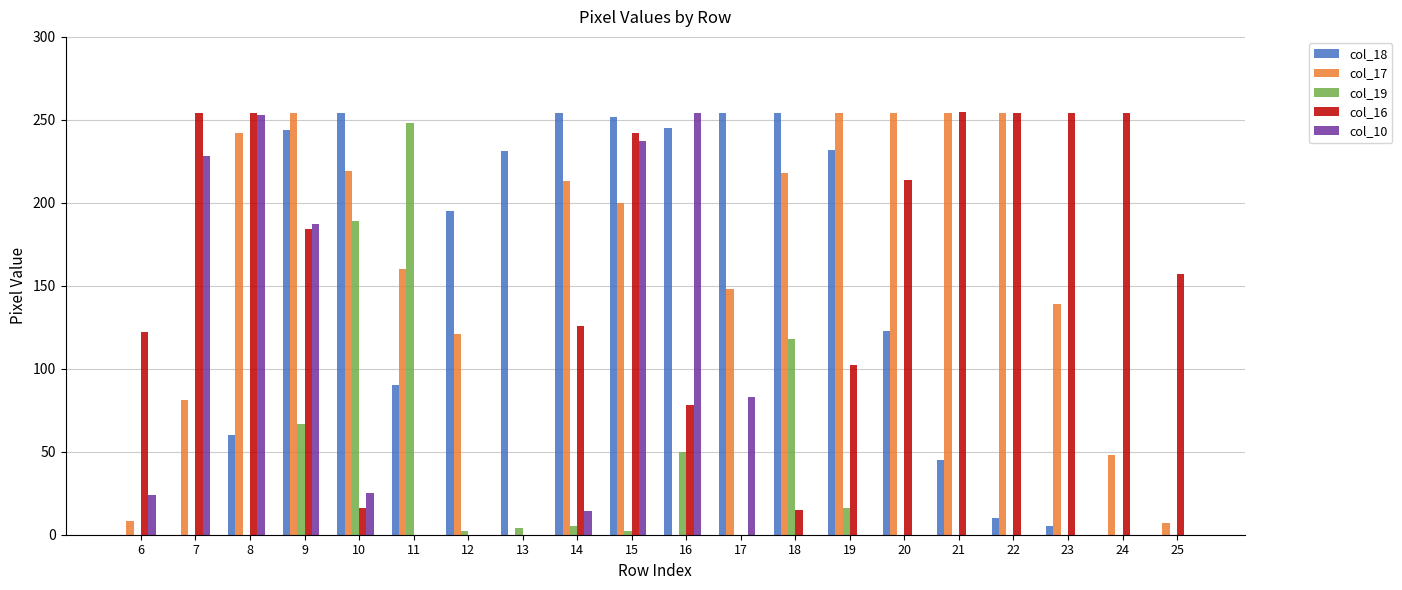

Which series has the largest total across all categories?

col_17